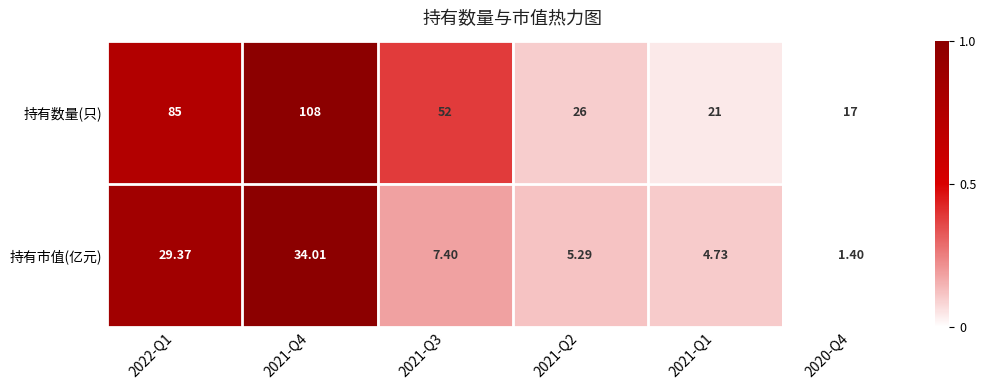

Which series has the largest range (max minus min)?

持有数量(只)